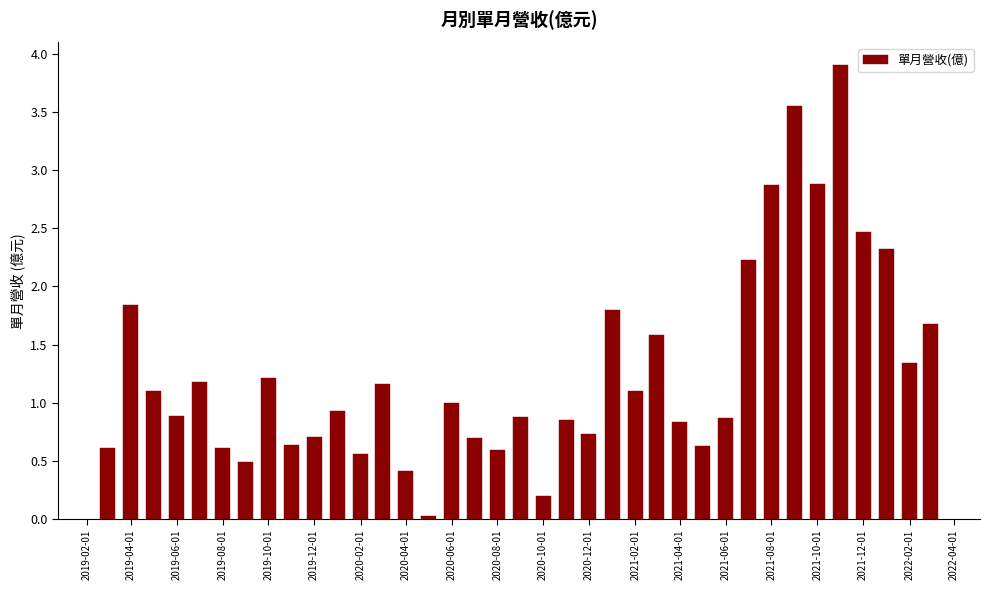

What is the sum of all values?

47.4